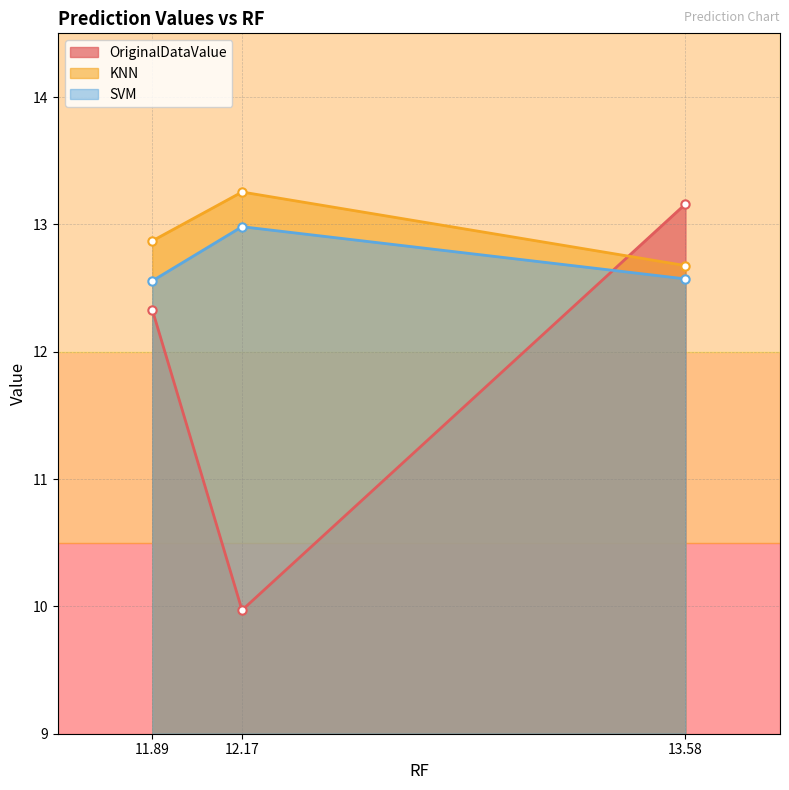

What is the average value of the OriginalDataValue series?

11.8